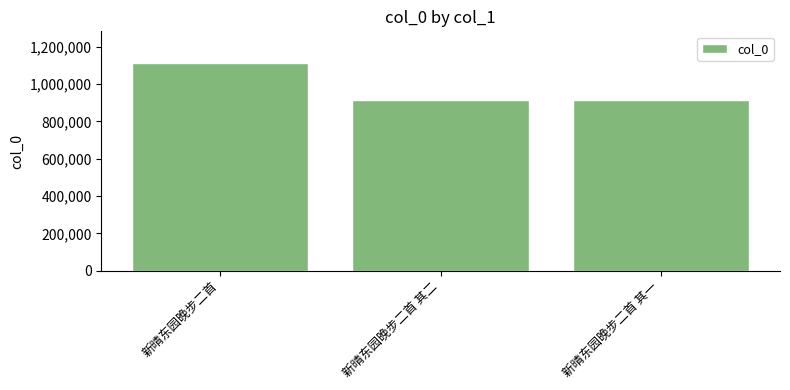

What is the difference between the maximum and minimum values?

200332